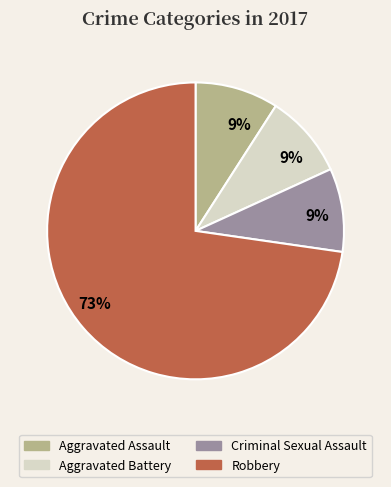

Is the sum of Aggravated Assault and Robbery greater than half?

Yes